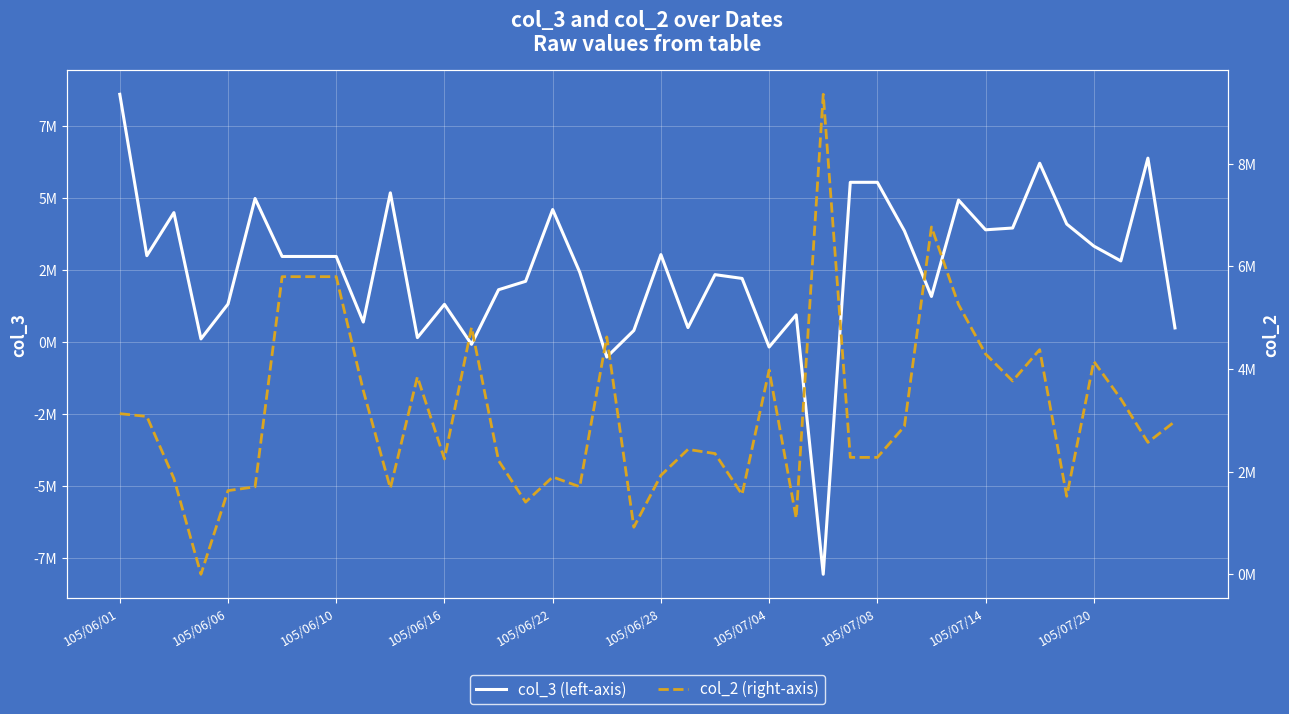

At how many categories does at least one series exceed 1667704?

36